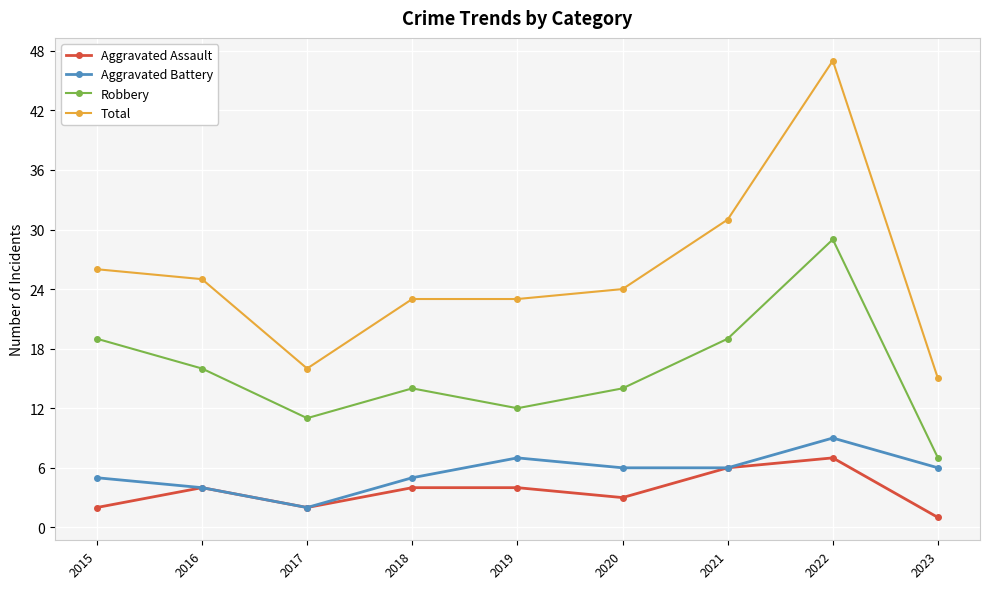

Count the Aggravated Assault values in the range 2 to 4.

6